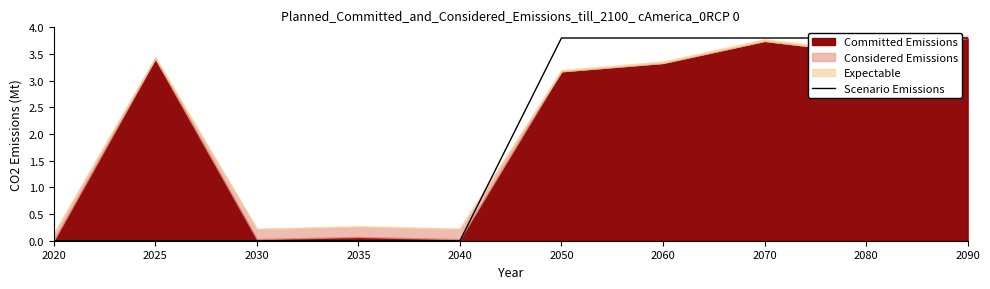

What is the difference between the maximum and minimum values?

3.8